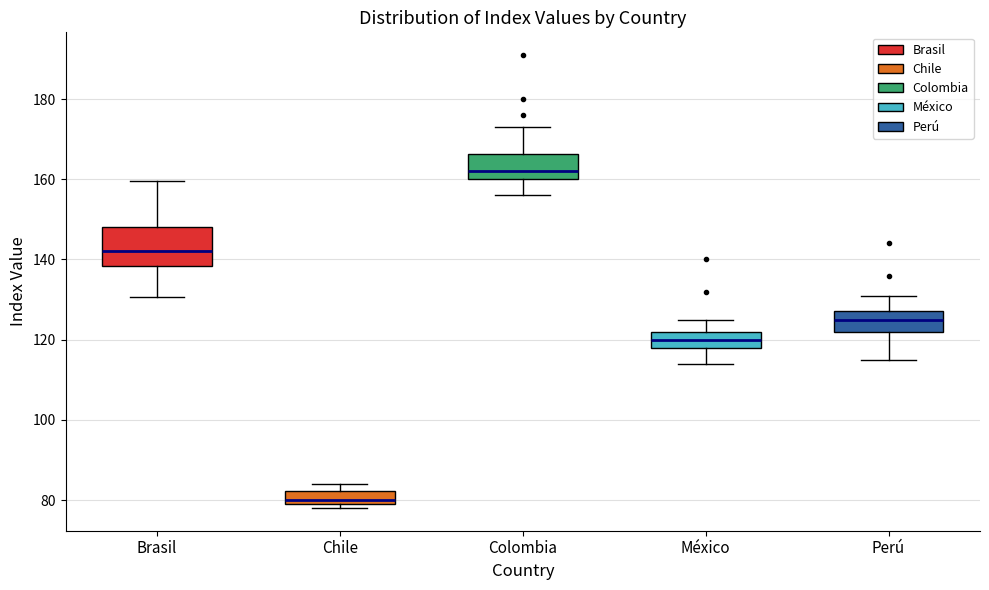

Reading left to right, read every box against the y-axis: the position of its median line, the range the box covers, and the ends of its whiskers. The values are not printed on the chart, so give them approximately, as read against the axis.

Brasil: median 142, box 138 to 148, whiskers 130 to 160
Chile: median 80 (just above the box's lower edge), box 80 to 82, whiskers 78 to 84
Colombia: median 162, box 160 to 166, whiskers 156 to 174
México: median 120, box 118 to 122, whiskers 114 to 126
Perú: median 126, box 122 to 128, whiskers 116 to 132